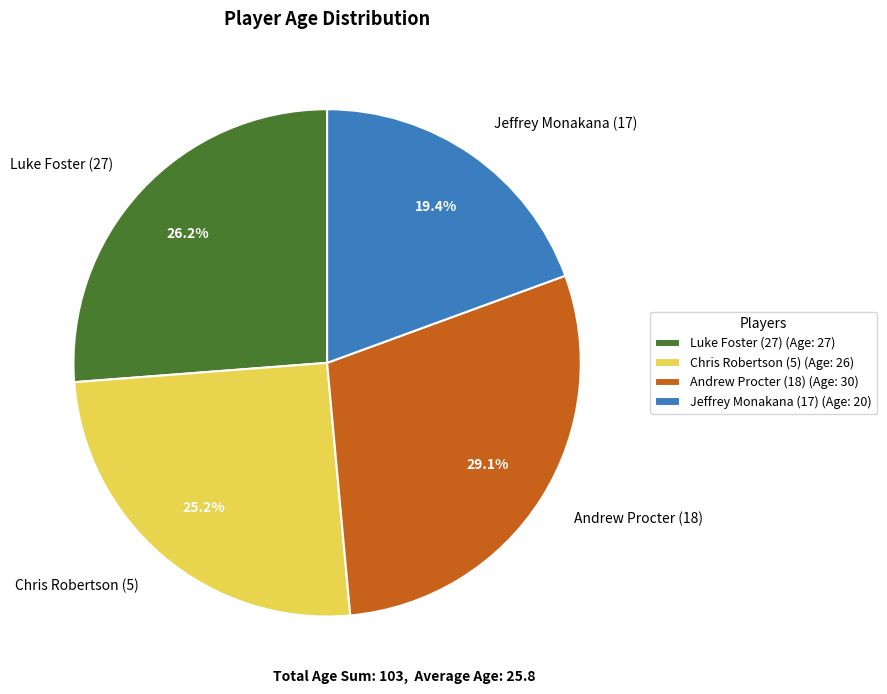

Approximately how many times larger is the value at Jeffrey Monakana (17) compared to Luke Foster (27)?

0.7